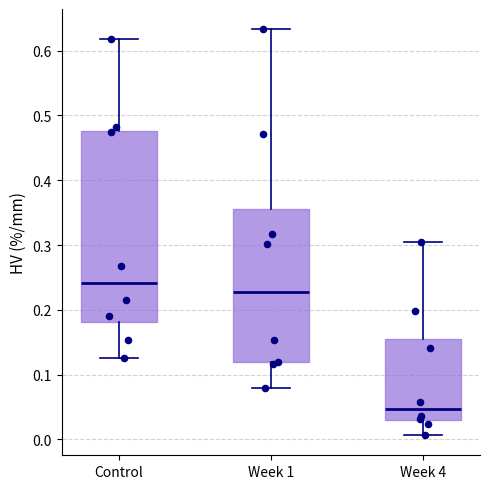

Reading left to right, transcribe this box plot: for each box, give where its median line is, the range the box spans, and where its two whiskers end, as read against the y-axis. The values are not printed on the chart, so give them approximately, as read against the axis.

Control: median 0.24, box 0.18 to 0.48, whiskers 0.13 to 0.62
Week 1: median 0.23, box 0.12 to 0.36, whiskers 0.08 to 0.63
Week 4: median 0.05, box 0.03 to 0.16, whiskers 0.01 to 0.31